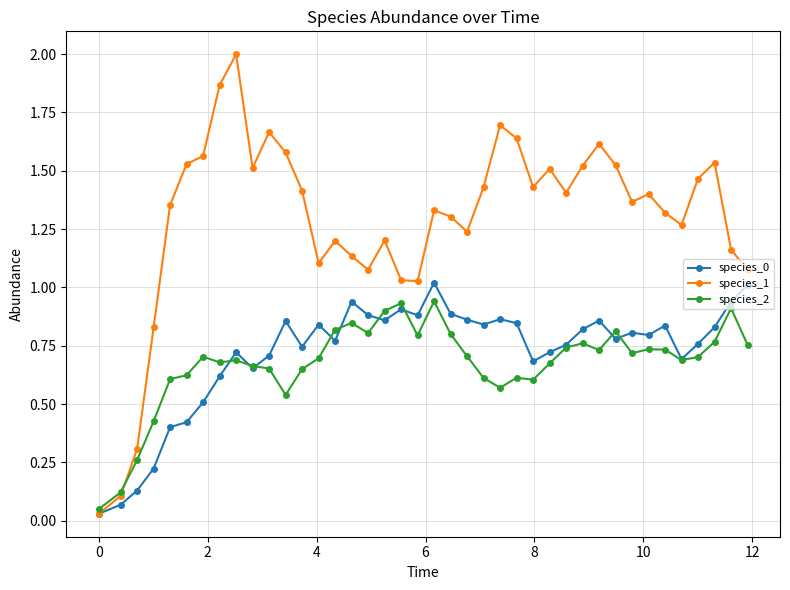

True or false: species_0 has more than 0 interior local peaks.

True